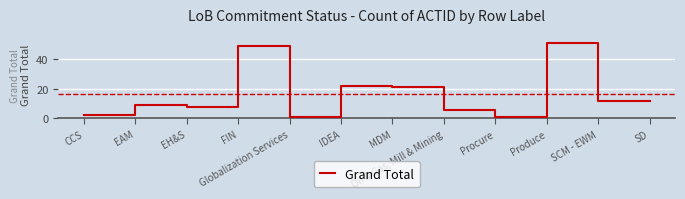

What position from the left is CCS?

1